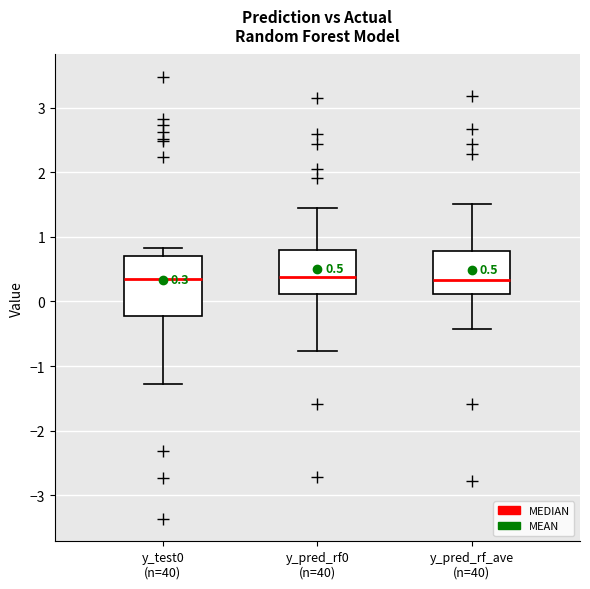

Which box is the tallest, from its lower edge to its upper edge?

y_test0 (n=40)